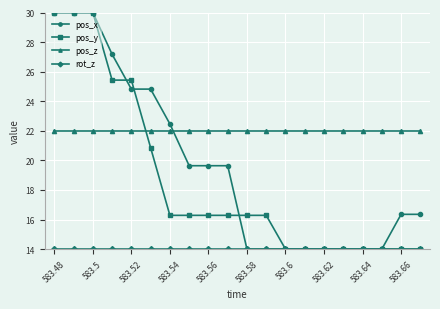

What is the difference between the maximum and minimum values in the pos_y series?

16.0